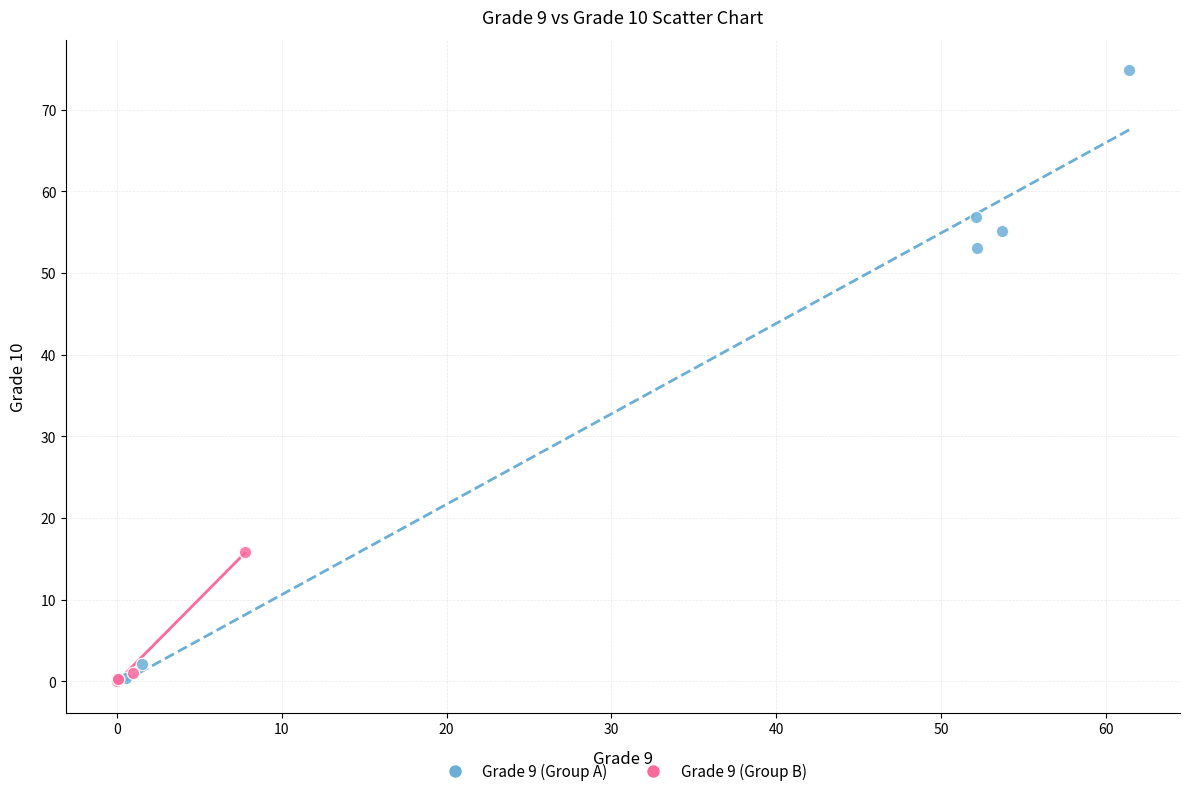

Which series reaches the maximum Y coordinate?

Grade 9 (Group A)